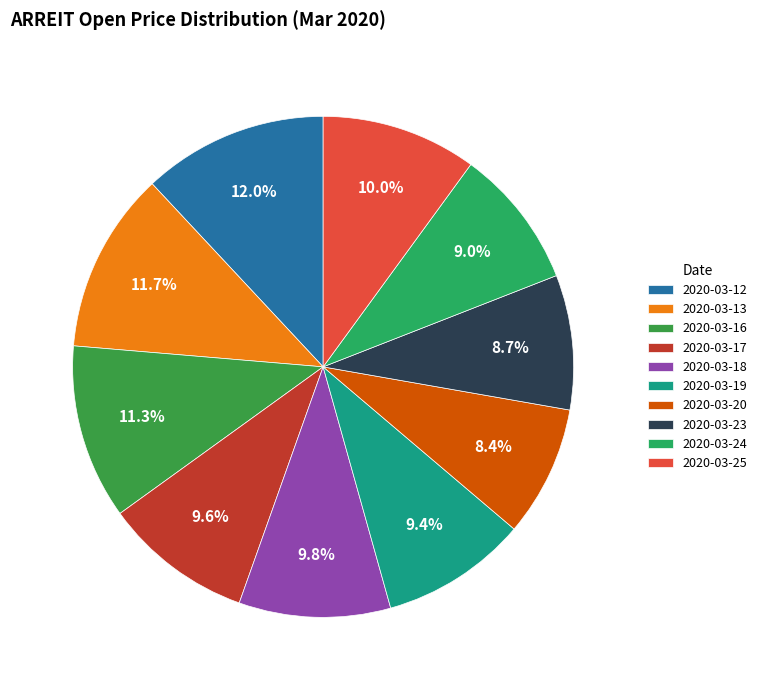

Rank the categories by value from highest to lowest.

2020-03-12, 2020-03-13, 2020-03-16, 2020-03-25, 2020-03-18, 2020-03-17, 2020-03-19, 2020-03-24, 2020-03-23, 2020-03-20